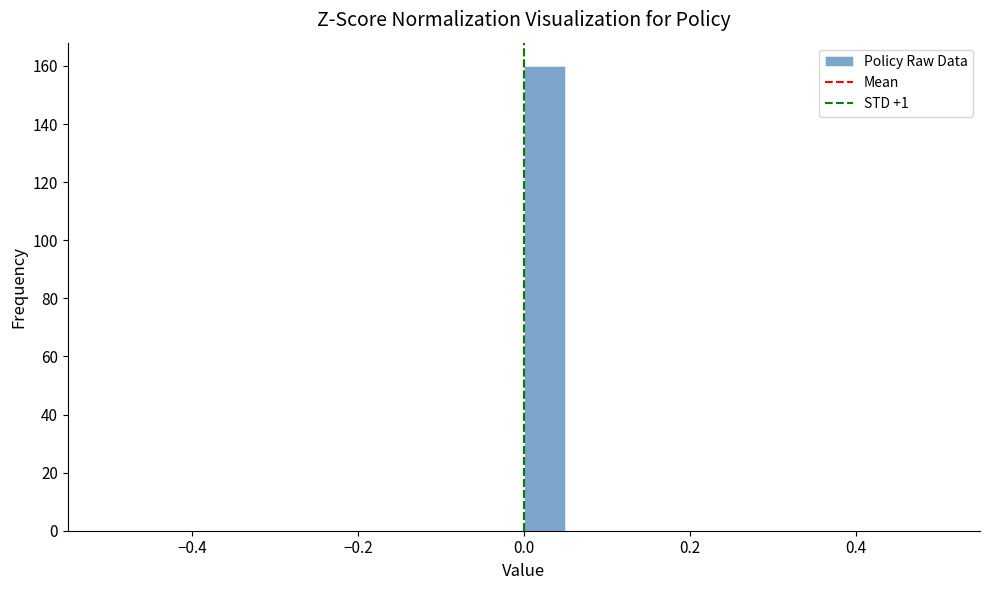

Read against the x-axis, roughly where is the centre of the tallest bar?

0.02